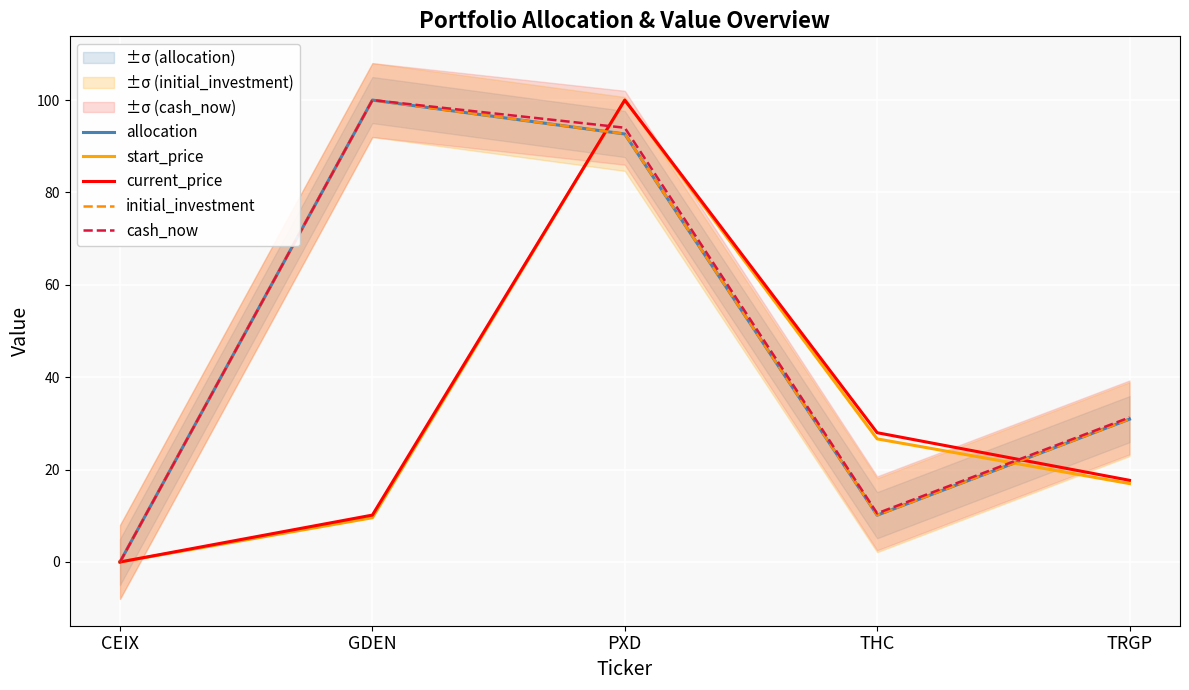

At which category does allocation reach its first local valley?

THC